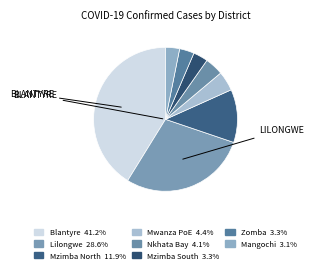

To the nearest percent, what portion does Mzimba South represent?

3%